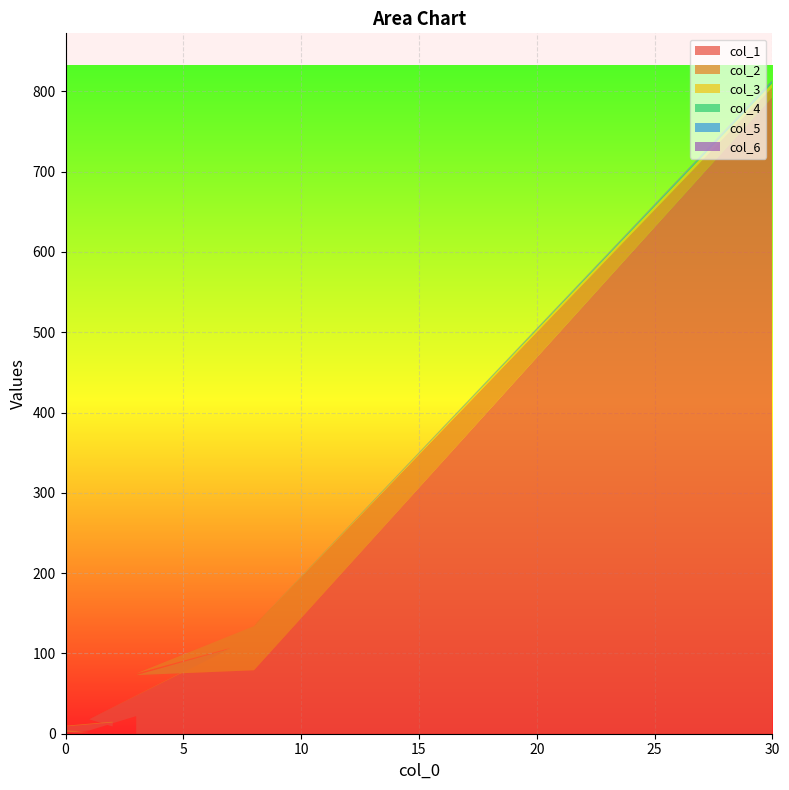

Reading left to right, what are all the values shown in this chart?

col_1: 30=793	8=79	3=73	7=106	1=18	2=9	2=14	0=9	0=9	0=9	0=1	0=3	1=3	0=6	0=1	0=3	1=1	0=1	1=4	3=22
col_2: 30=12	8=55	3=2	7=1	1=0	2=0	2=1	0=1	0=0	0=0	0=1	0=1	1=0	0=0	0=0	0=1	1=0	0=0	1=0	3=0
col_3: 30=5	8=0	3=0	7=0	1=0	2=0	2=0	0=0	0=0	0=0	0=0	0=0	1=0	0=0	0=0	0=0	1=0	0=0	1=0	3=0
col_4: 30=2	8=0	3=0	7=0	1=0	2=0	2=0	0=0	0=0	0=0	0=0	0=0	1=0	0=0	0=0	0=0	1=0	0=0	1=0	3=0
col_5: 30=1	8=0	3=0	7=0	1=0	2=0	2=0	0=0	0=0	0=0	0=0	0=0	1=0	0=0	0=0	0=0	1=0	0=0	1=0	3=0
col_6: 30=1	8=0	3=0	7=0	1=0	2=0	2=0	0=0	0=0	0=0	0=0	0=0	1=0	0=0	0=0	0=0	1=0	0=0	1=0	3=0